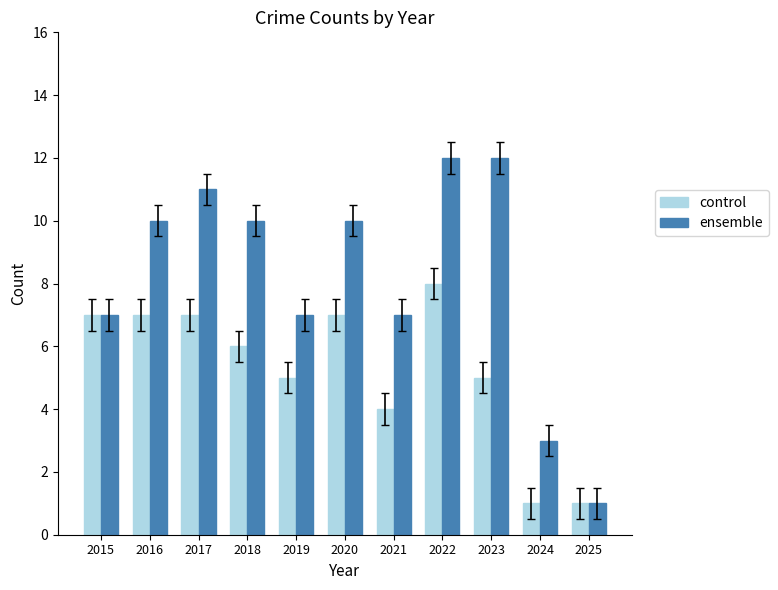

At which label does control first exceed 6?

2015